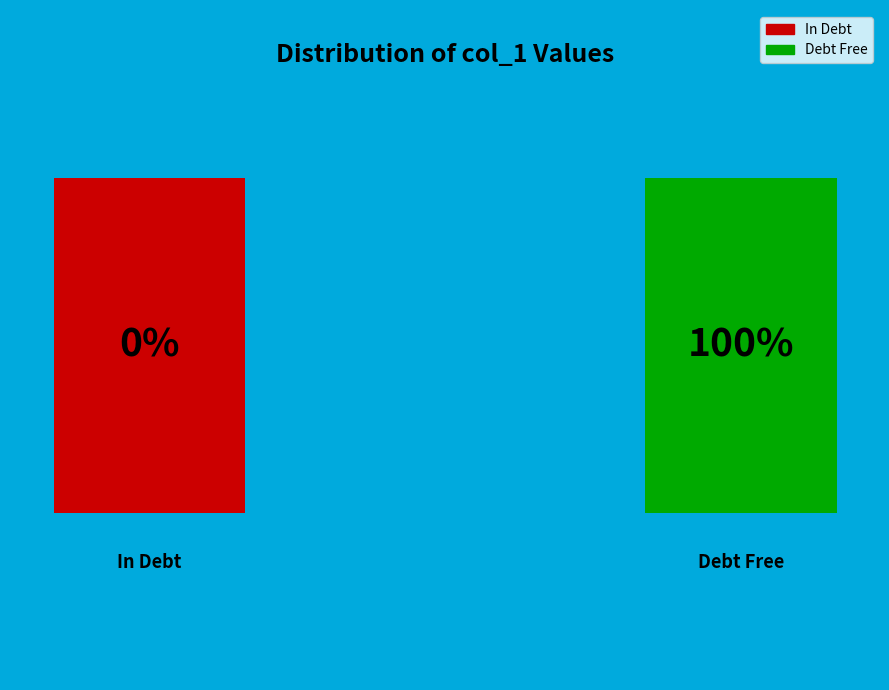

How many slices are in this pie chart?

2